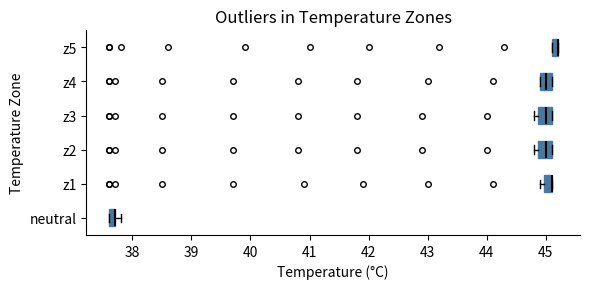

Where is the right edge of the box for neutral on the x-axis? The values are not printed on the chart, so give them approximately, as read against the axis.

37.7